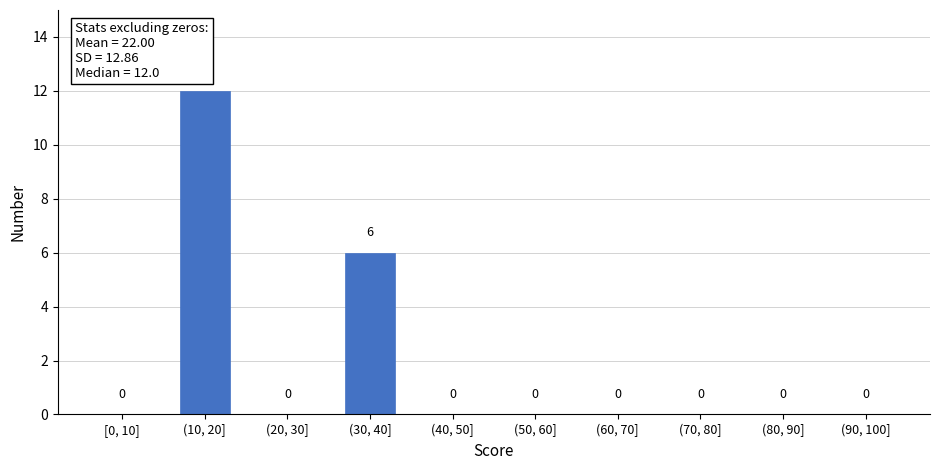

Reading left to right, list all the values displayed in this chart.

[0, 10]=0	(10, 20]=12	(20, 30]=0	(30, 40]=6	(40, 50]=0	(50, 60]=0	(60, 70]=0	(70, 80]=0	(80, 90]=0	(90, 100]=0